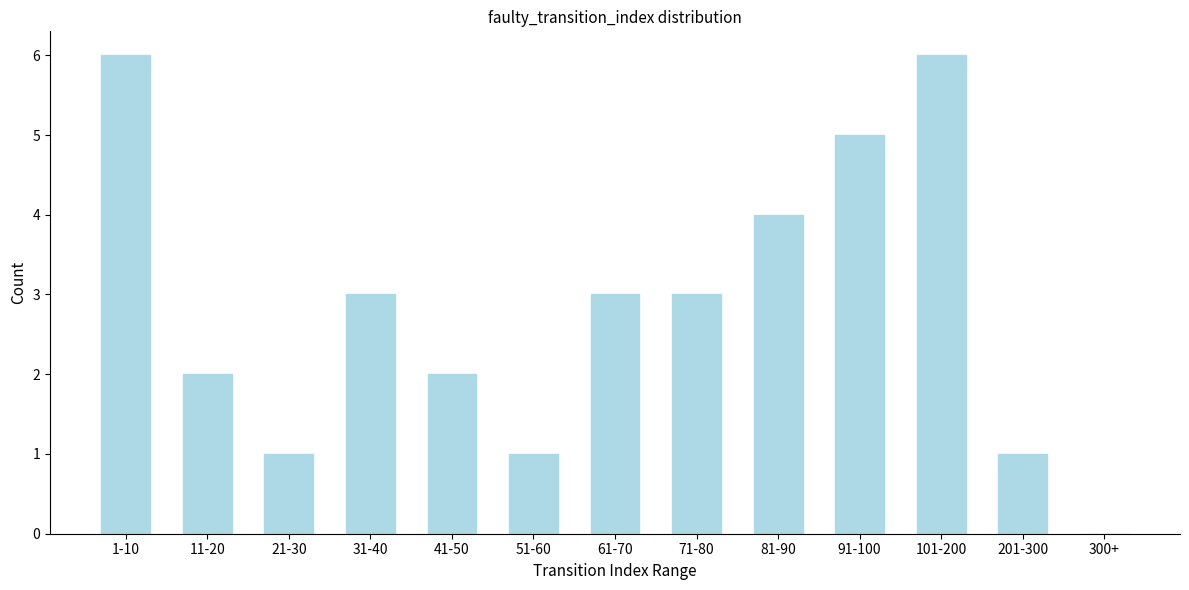

Reading left to right, what are all the values shown in this chart?

1-10=6	11-20=2	21-30=1	31-40=3	41-50=2	51-60=1	61-70=3	71-80=3	81-90=4	91-100=5	101-200=6	201-300=1	300+=0